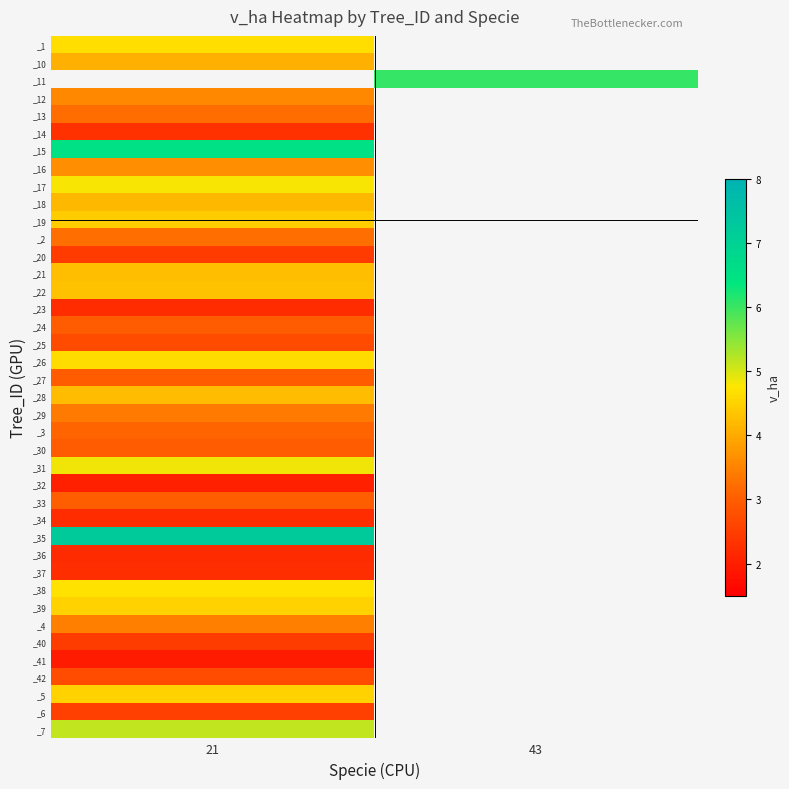

What is the maximum value shown in the chart?

7.2